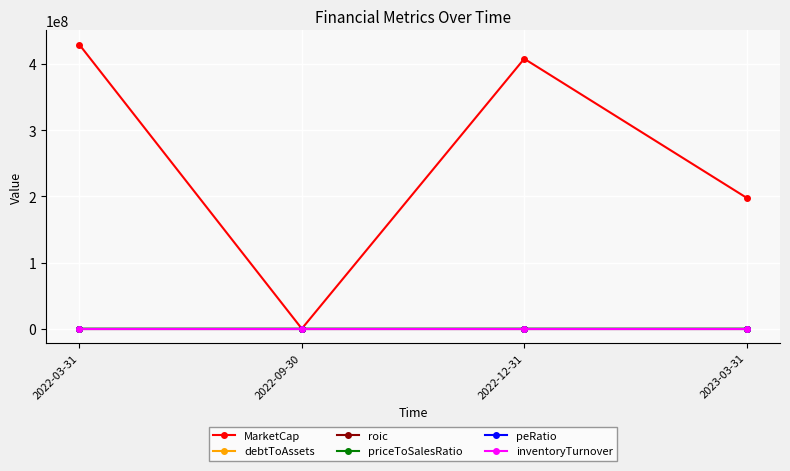

True or false: debtToAssets has more than 1 points higher than both neighbors.

False